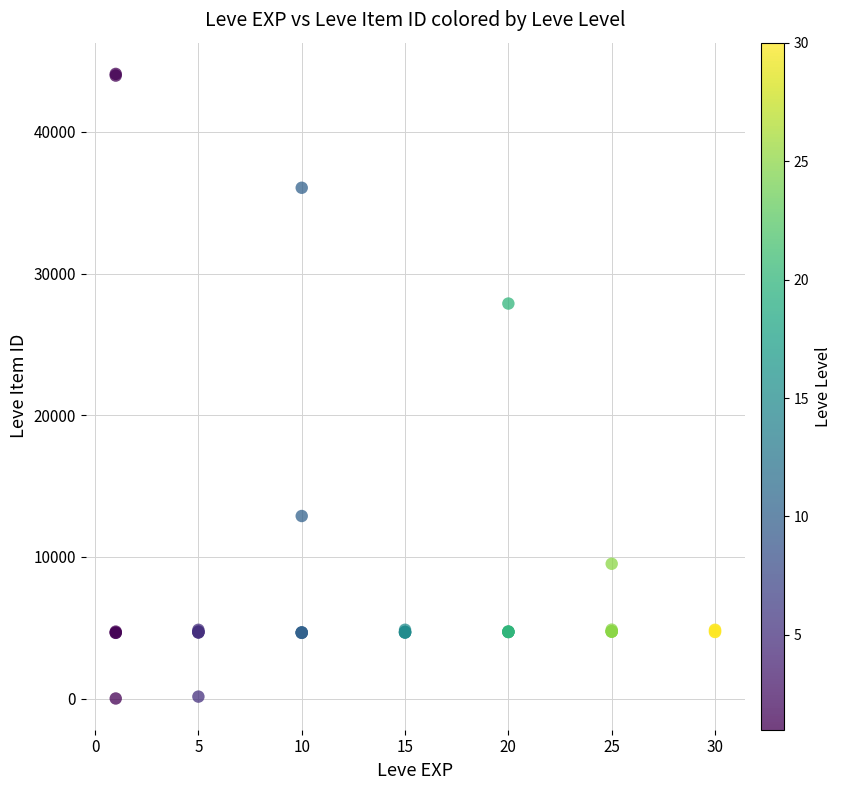

What Y value in the scatter plot is closest to 22050?

27884